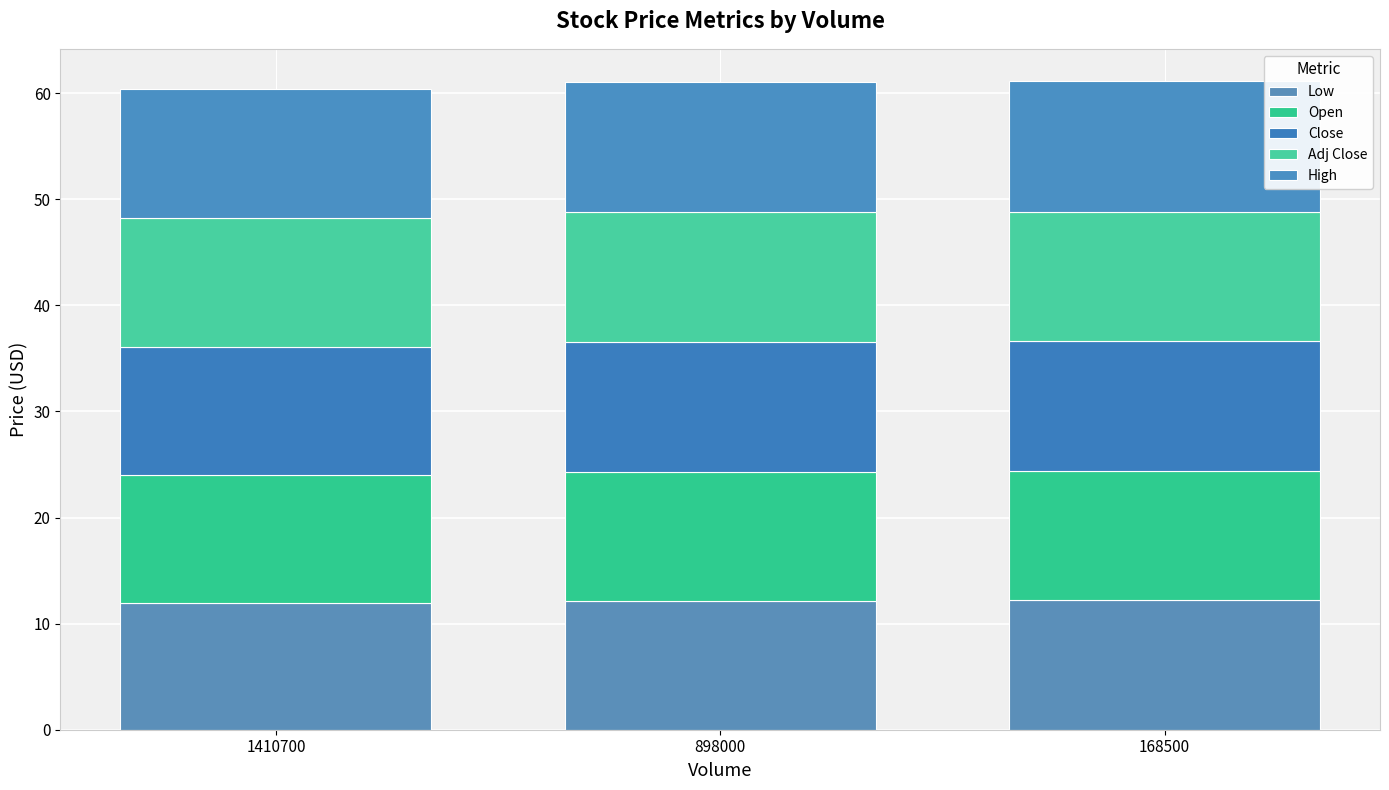

What is the sum of the Low values at 898000 and 1410700?

24.1